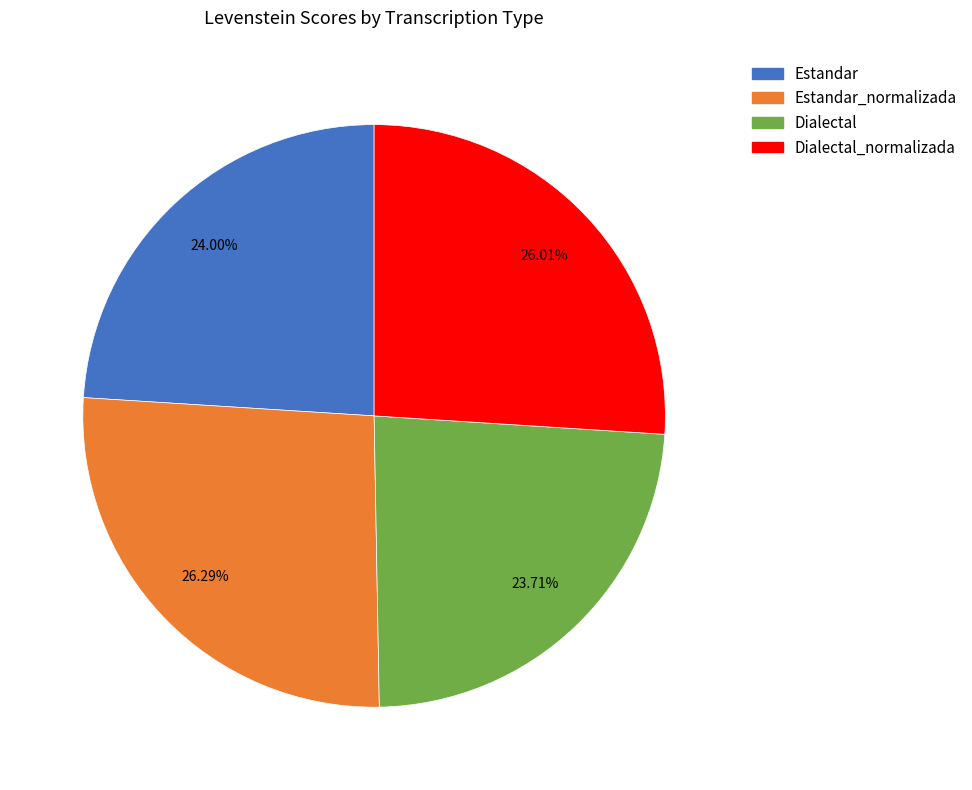

Is there a majority slice in this chart?

No